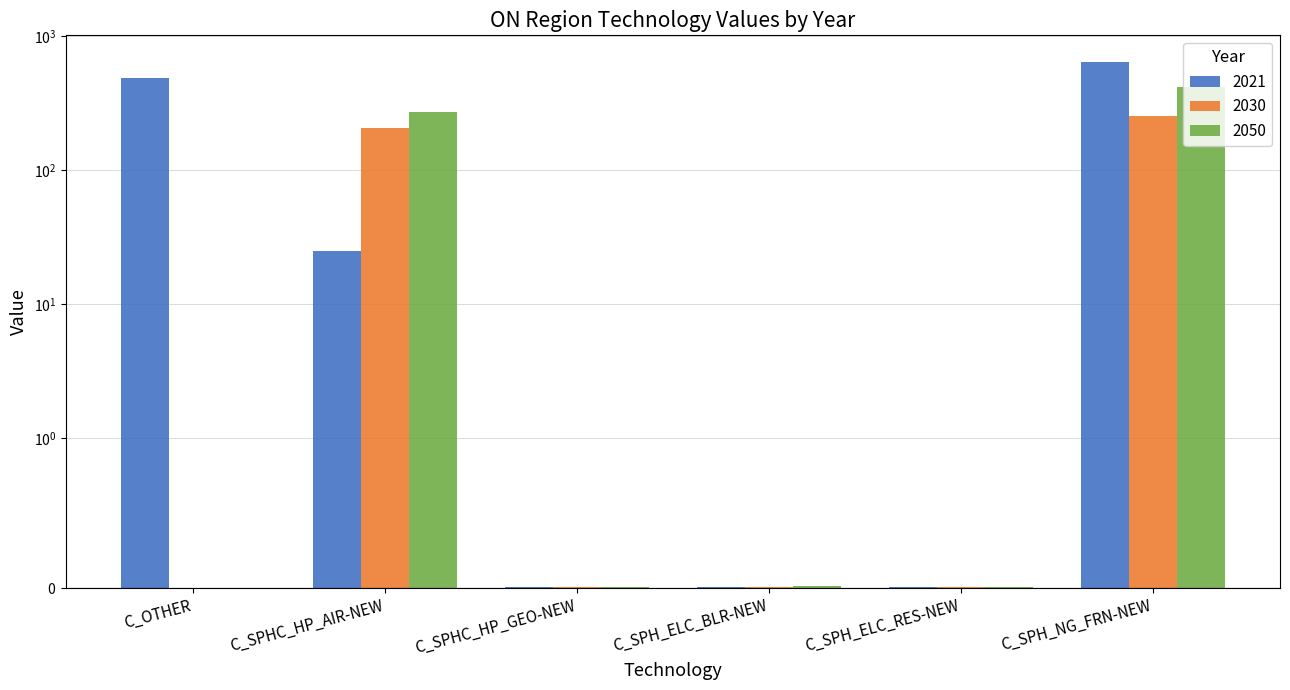

Rank the series at C_OTHER from highest to lowest value.

2021, 2030, 2050